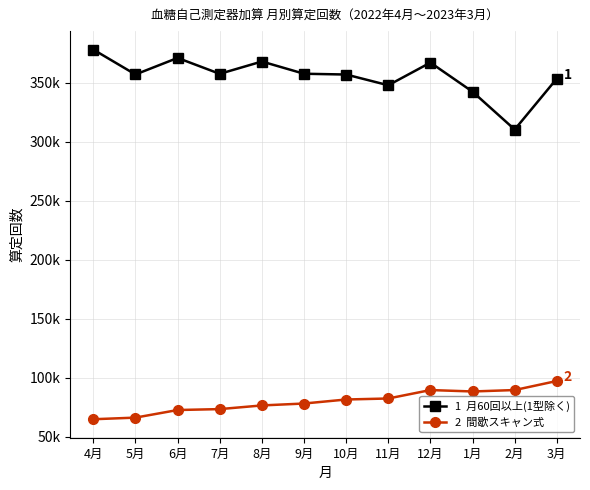

True or false: 2  間歇スキャン式 has a value of 122645 at 12月.

False